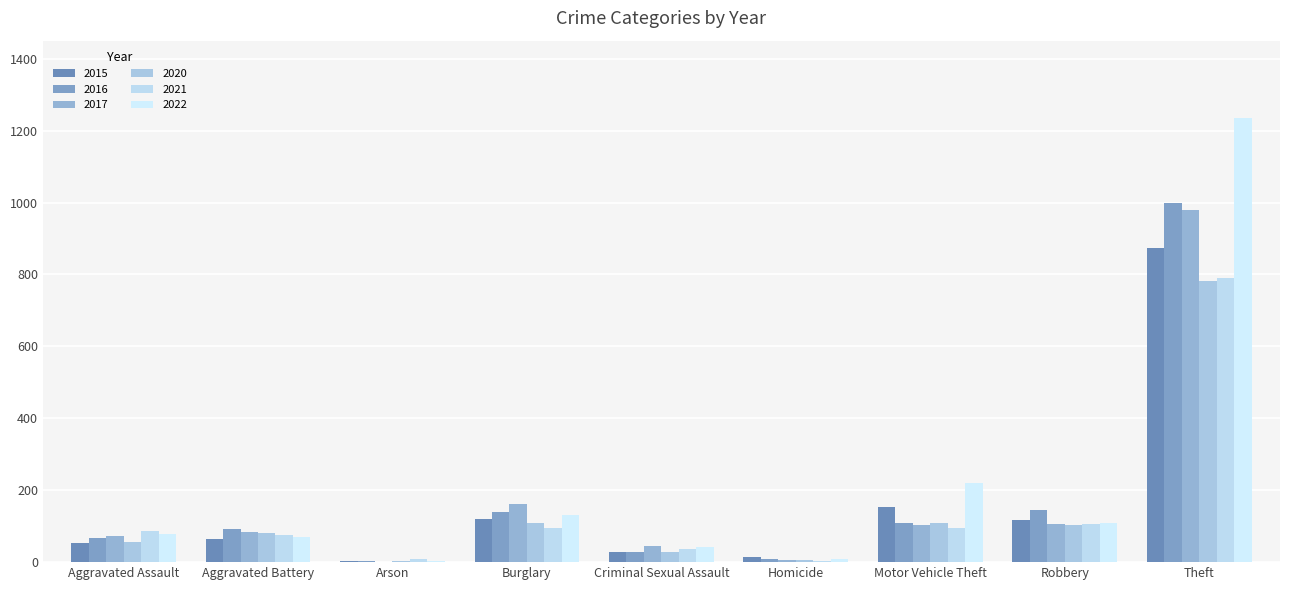

How many groups of bars are there?

9